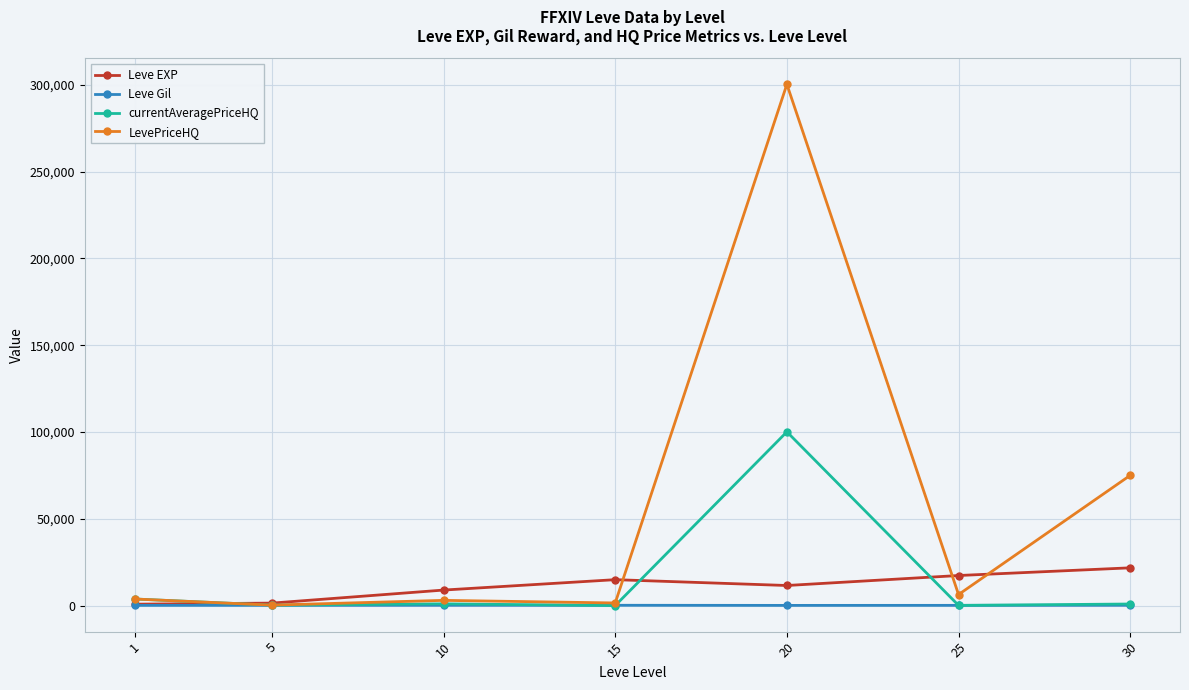

What is the value of the Leve Gil point at the 2nd from the left?

140.0